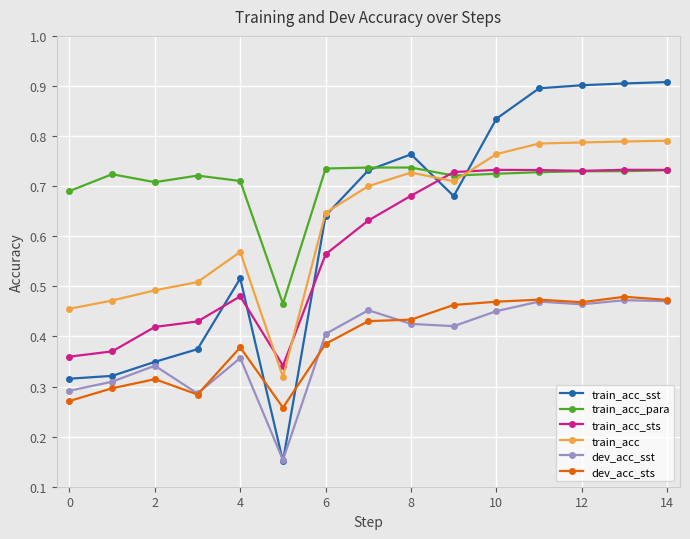

True or false: train_acc_sts has more than 1 points higher than both neighbors.

True